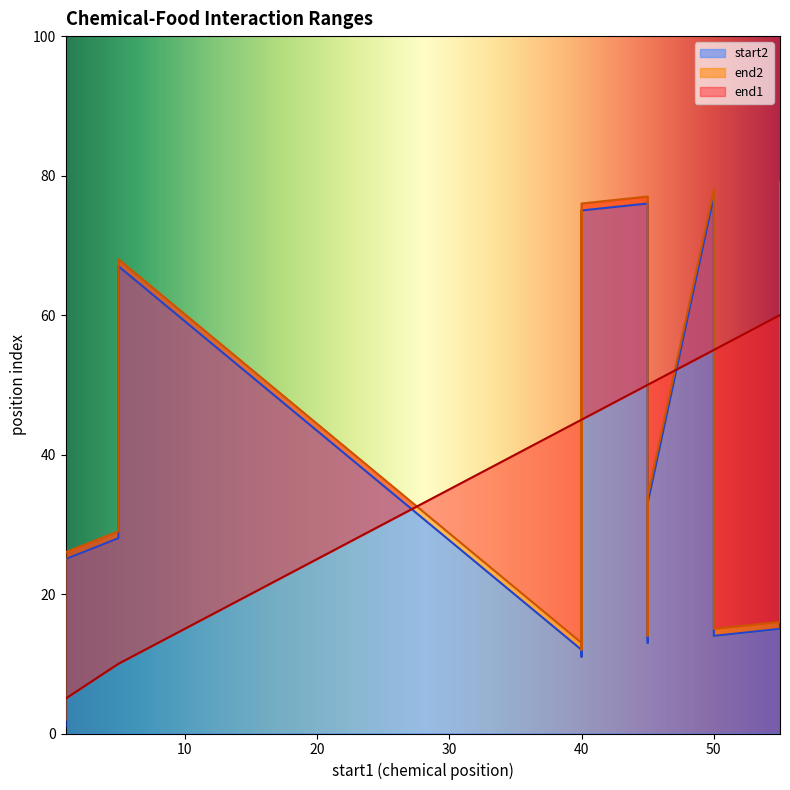

What are all the series names shown in the legend?

start2, end2, end1